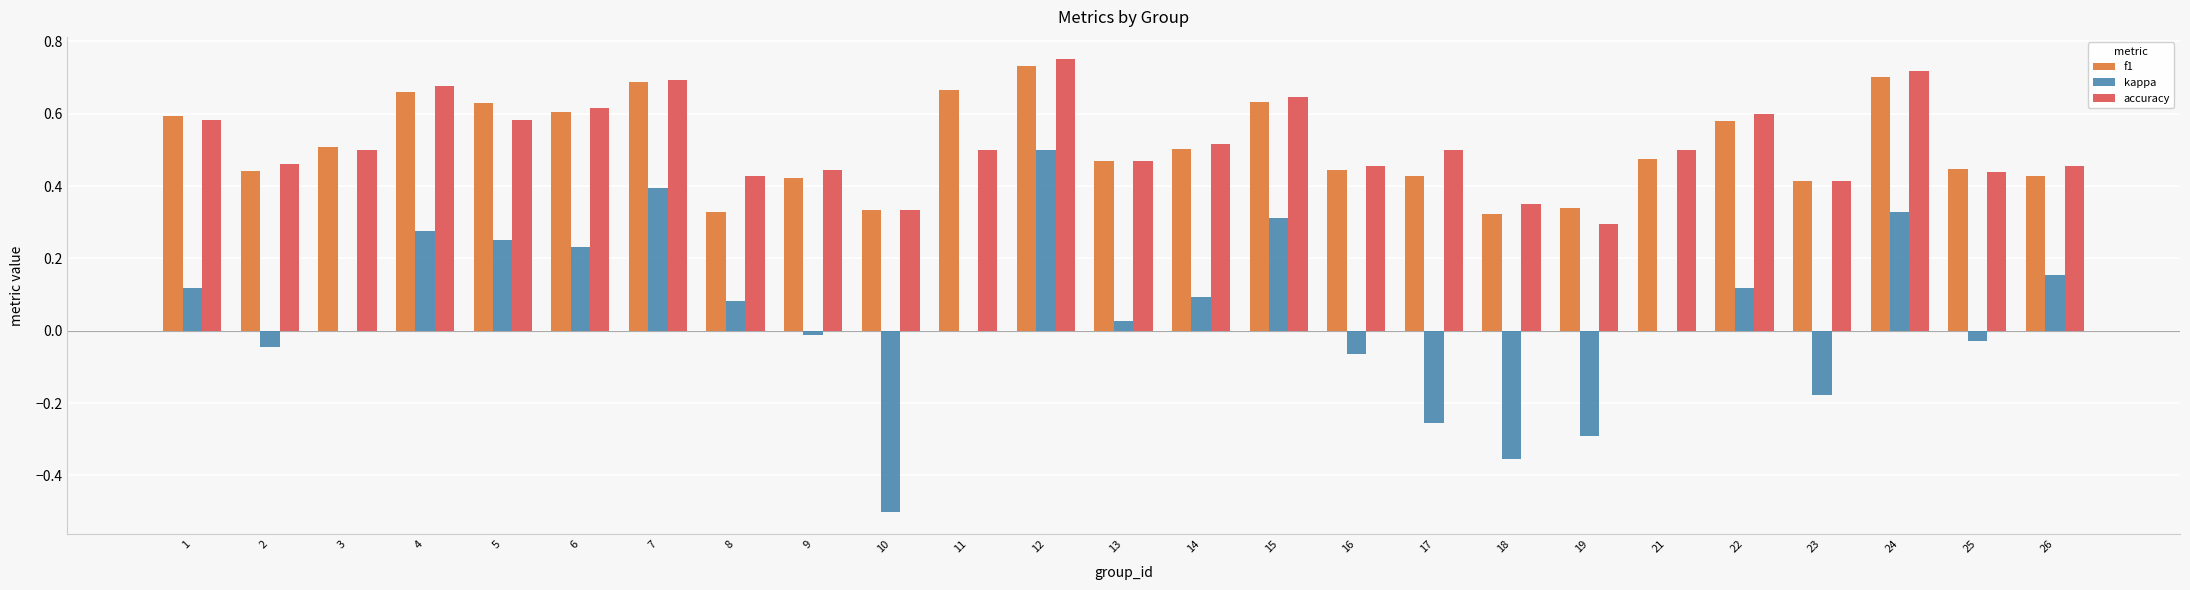

At which category is the sum across all series the highest?

12